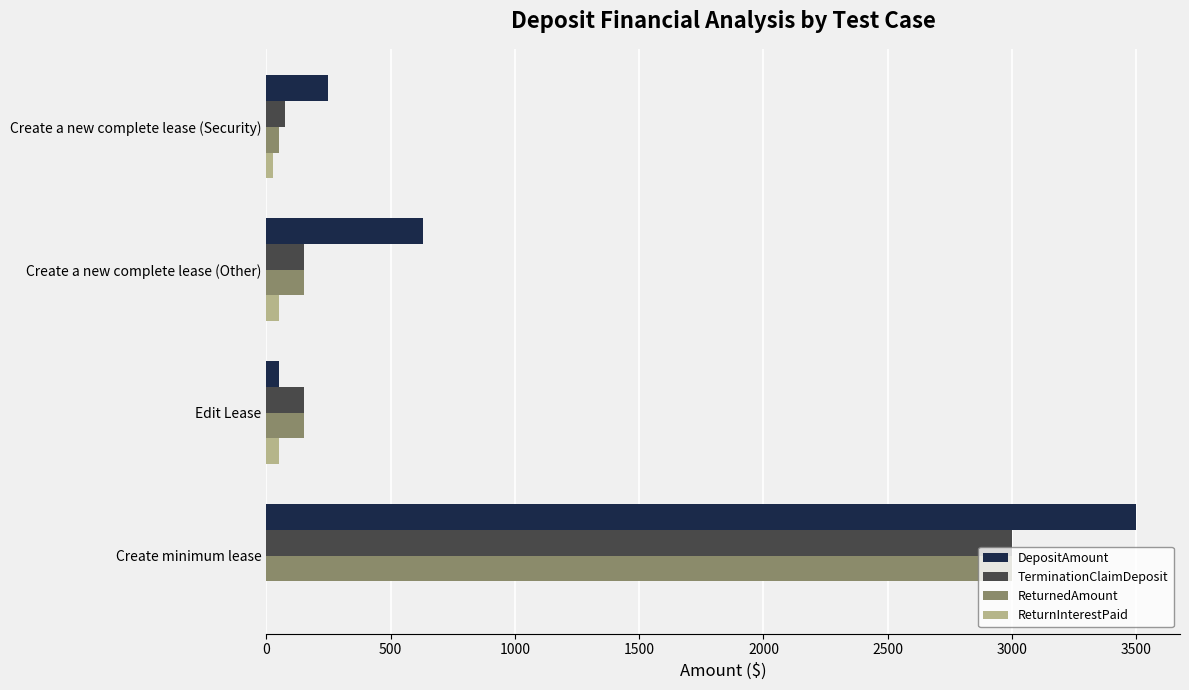

Which series has the largest total across all categories?

DepositAmount